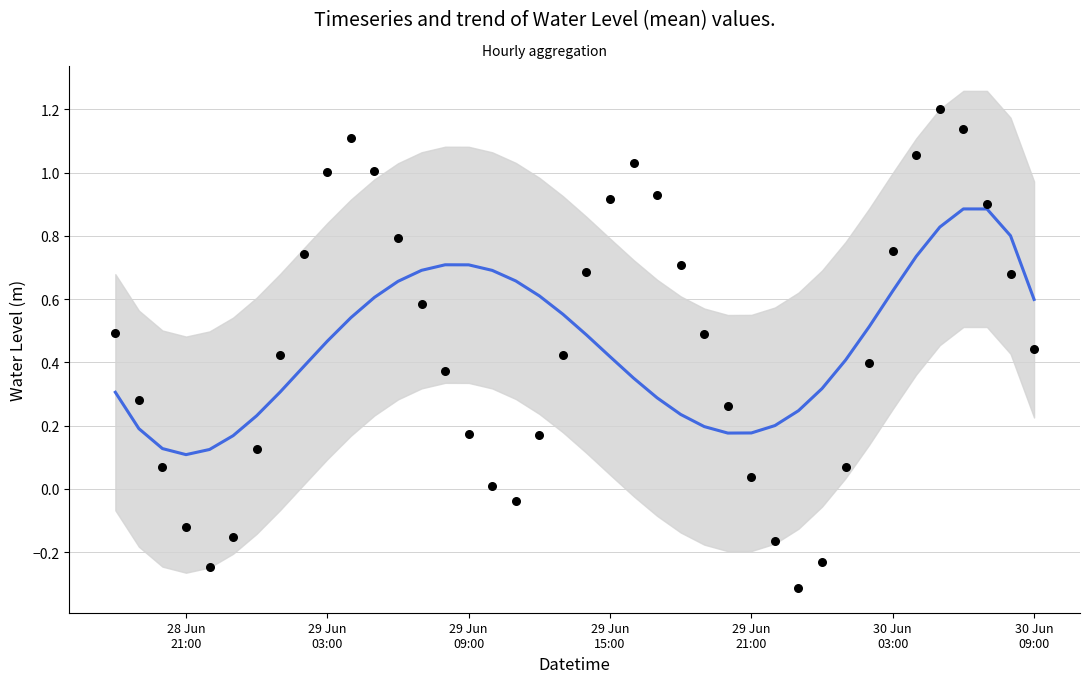

Which series contains the lowest Y value?

Water Level (m)